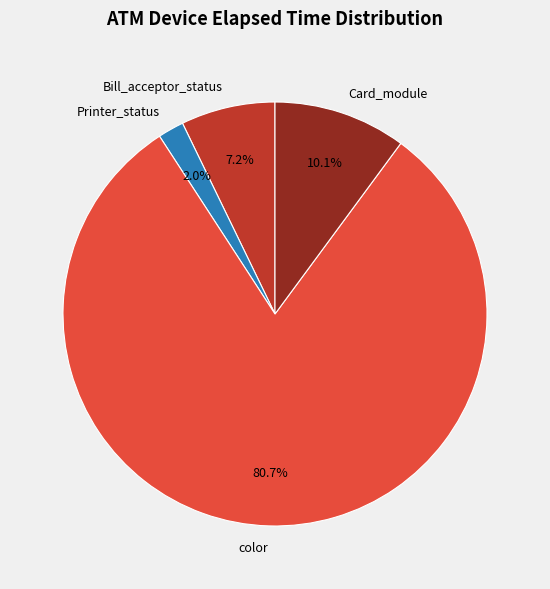

How many slices are in this pie chart?

4